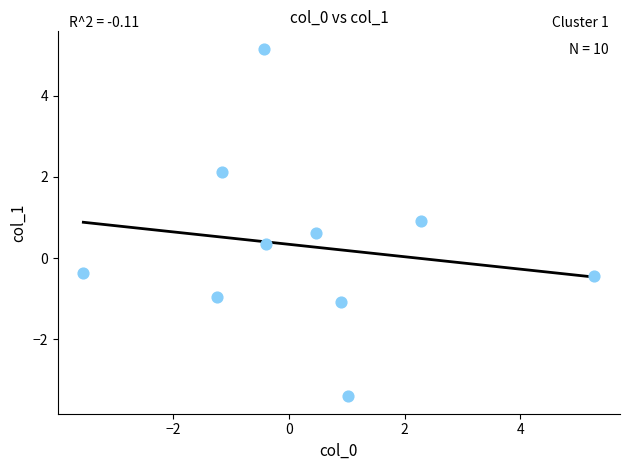

What is the average Y value?

0.3